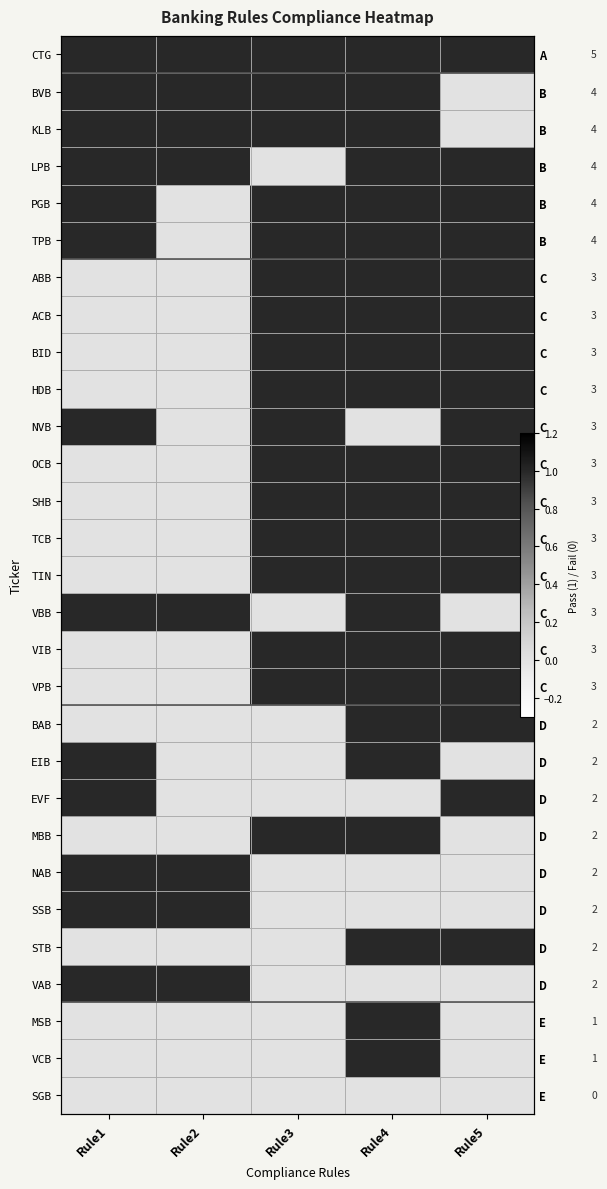

Read the BVB value at Rule1.

1